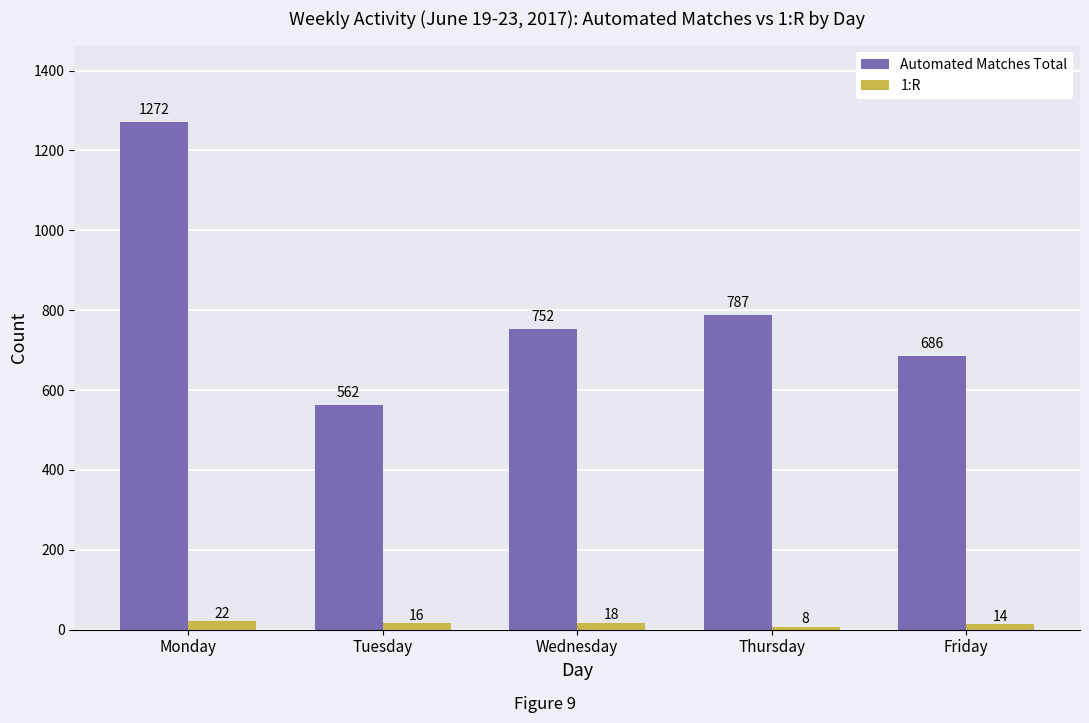

Where is Automated Matches Total nearest to the value 917?

Thursday